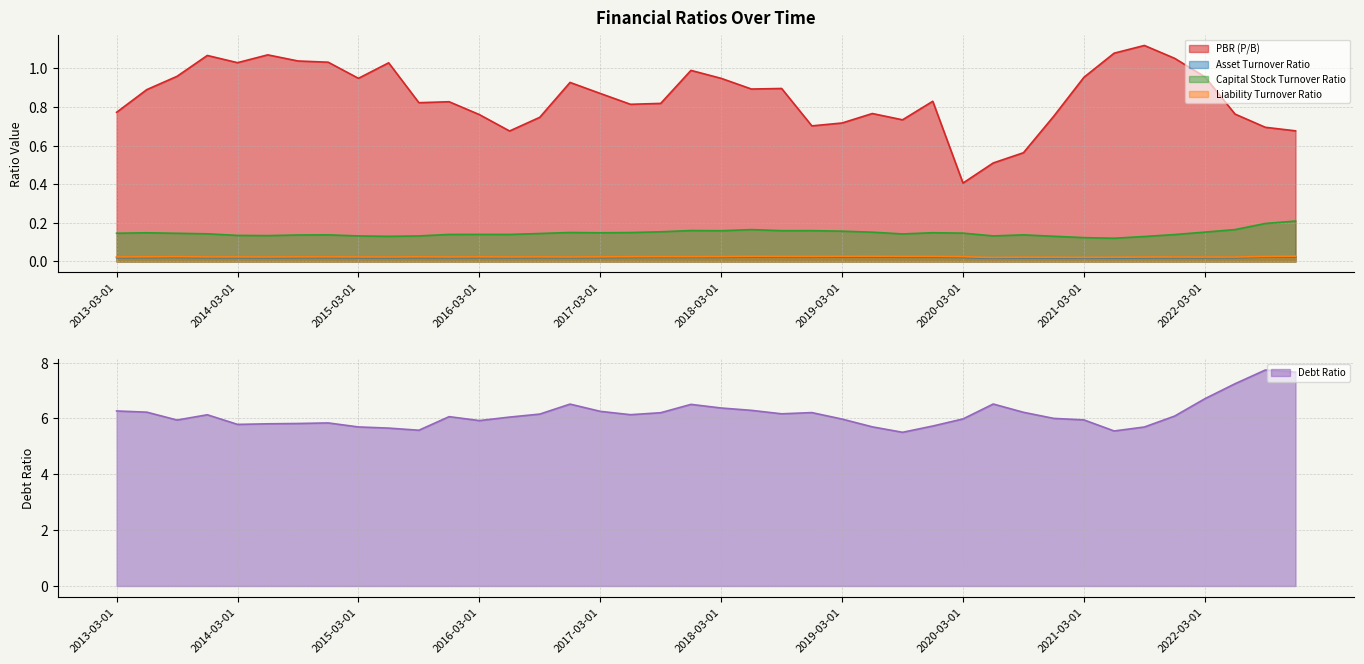

What is the maximum value shown in the chart?

7.7